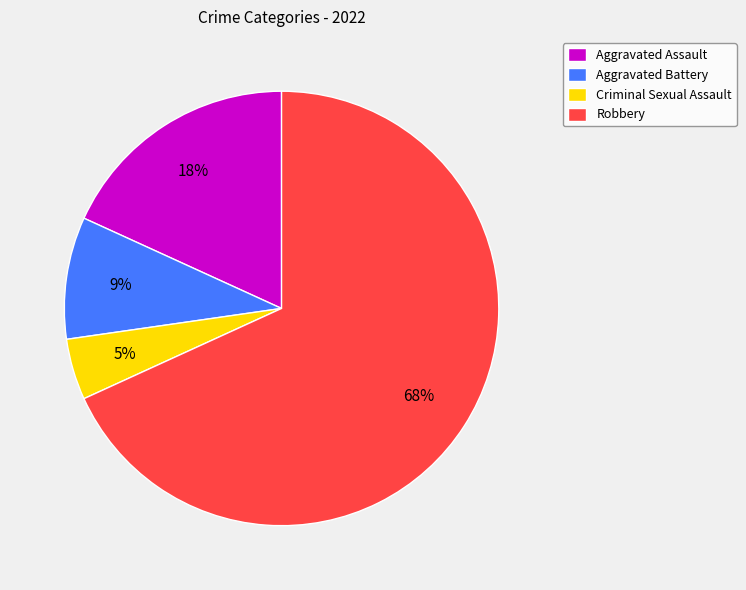

To the nearest percent, what is the average slice percentage?

25%